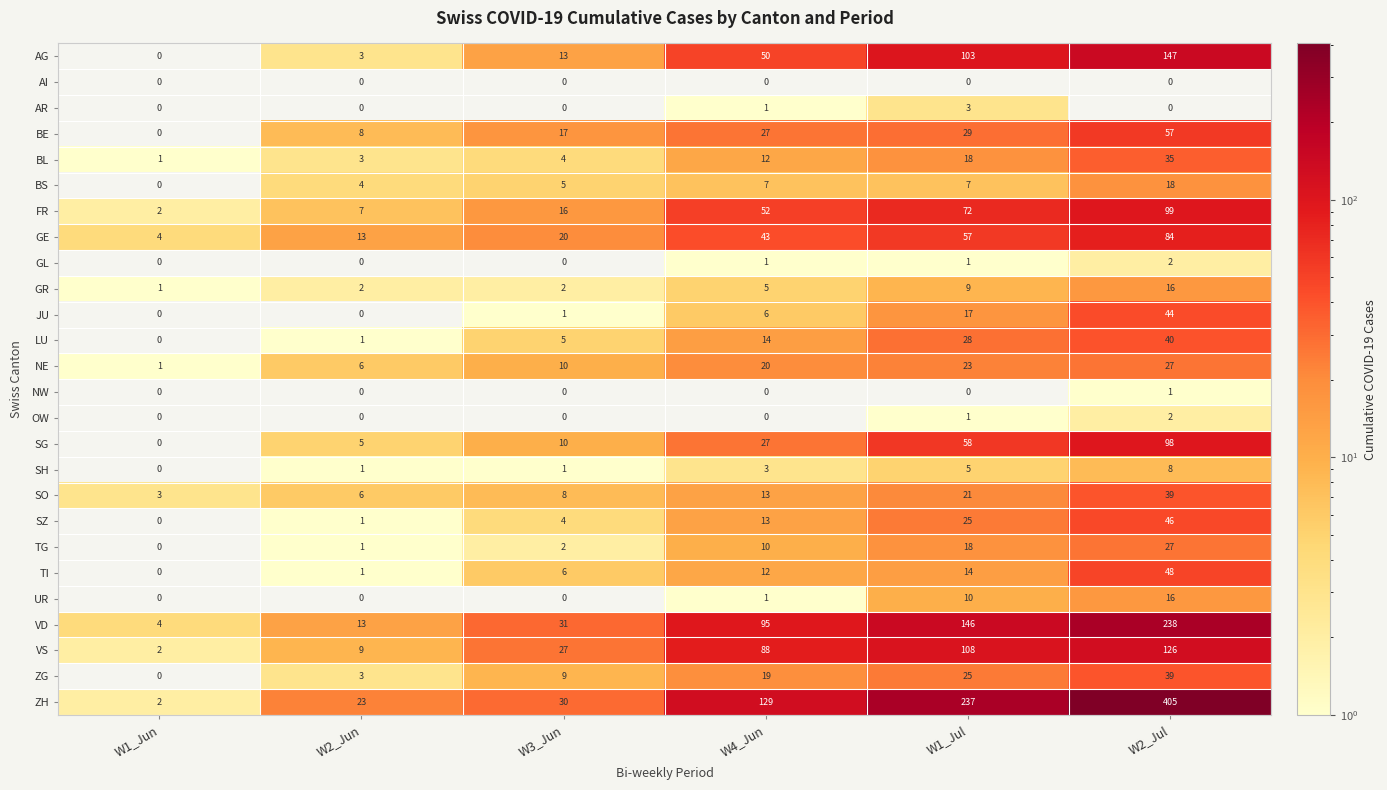

At which label is JU closest to 22?

W1_Jul